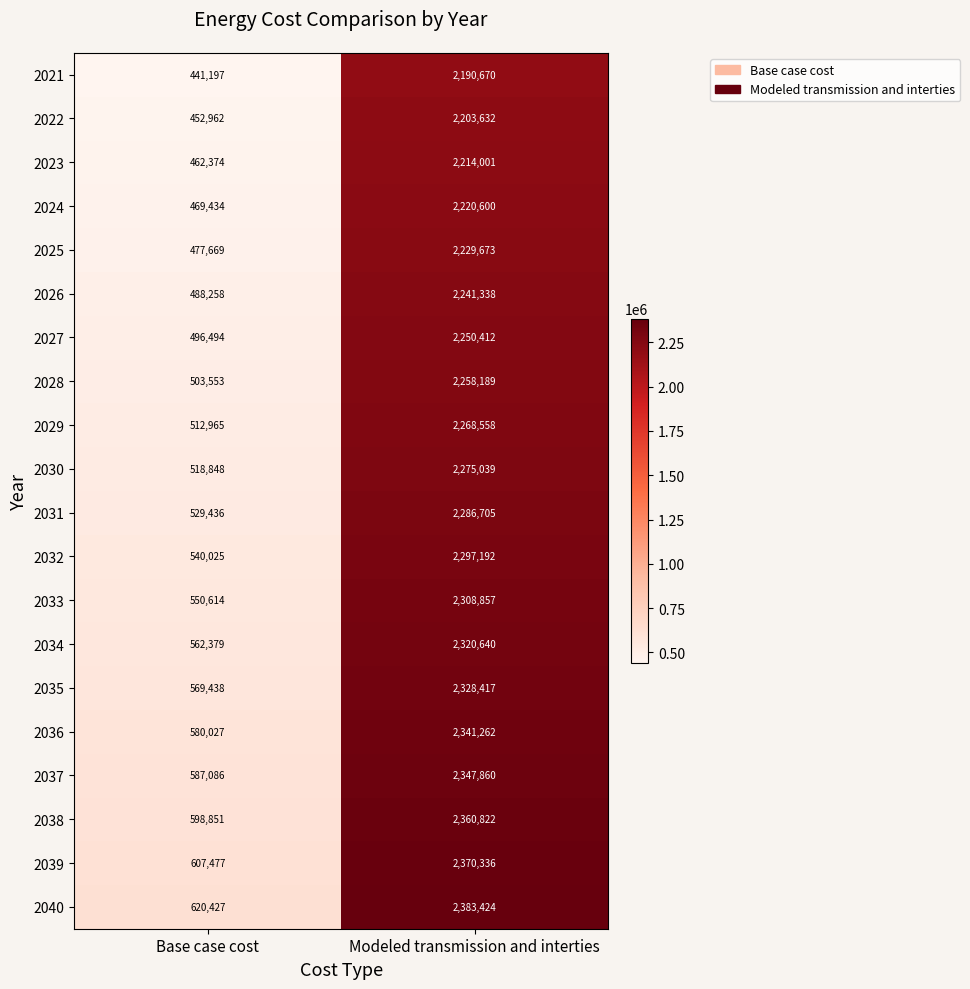

The value of 2030 at Base case cost is 343442. True or false?

False